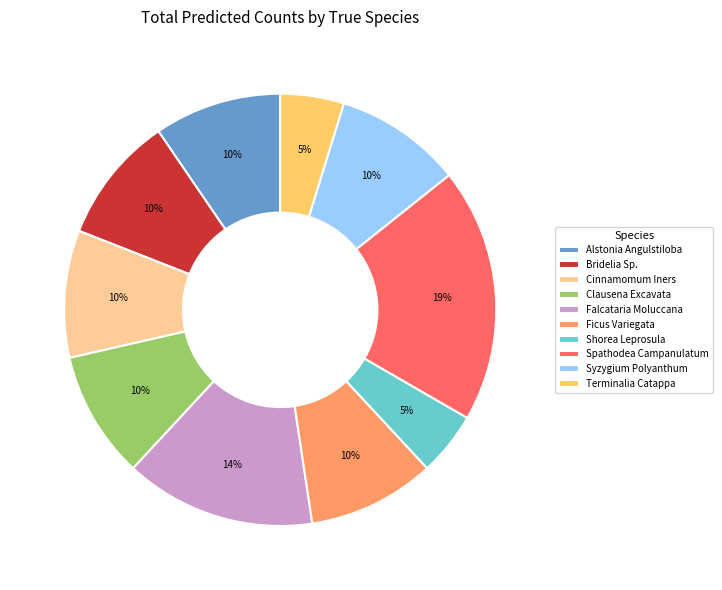

What percentage is the Terminalia Catappa slice, to the nearest percent?

5%